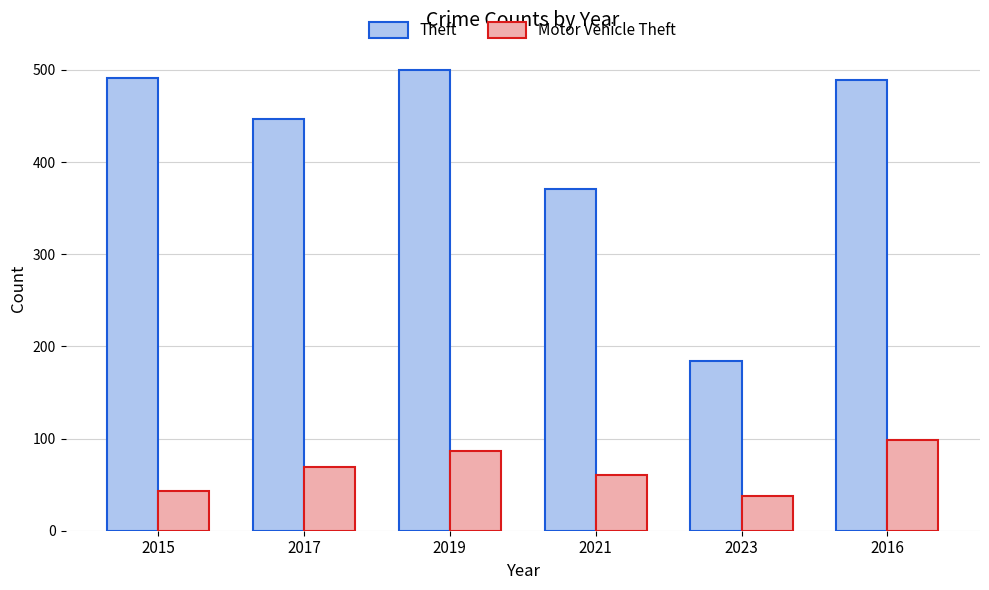

List the series in order of their peak value, highest first.

Theft, Motor Vehicle Theft